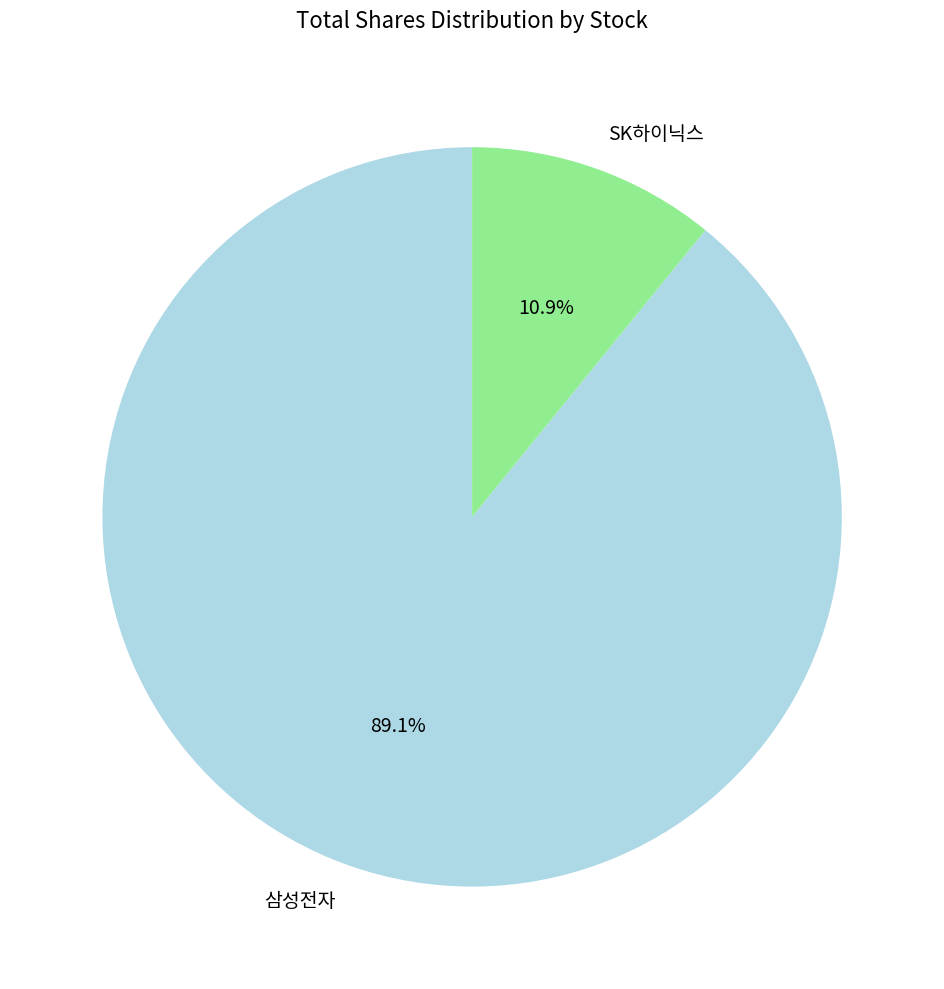

Do SK하이닉스 and 삼성전자 together represent more than half of the pie?

Yes